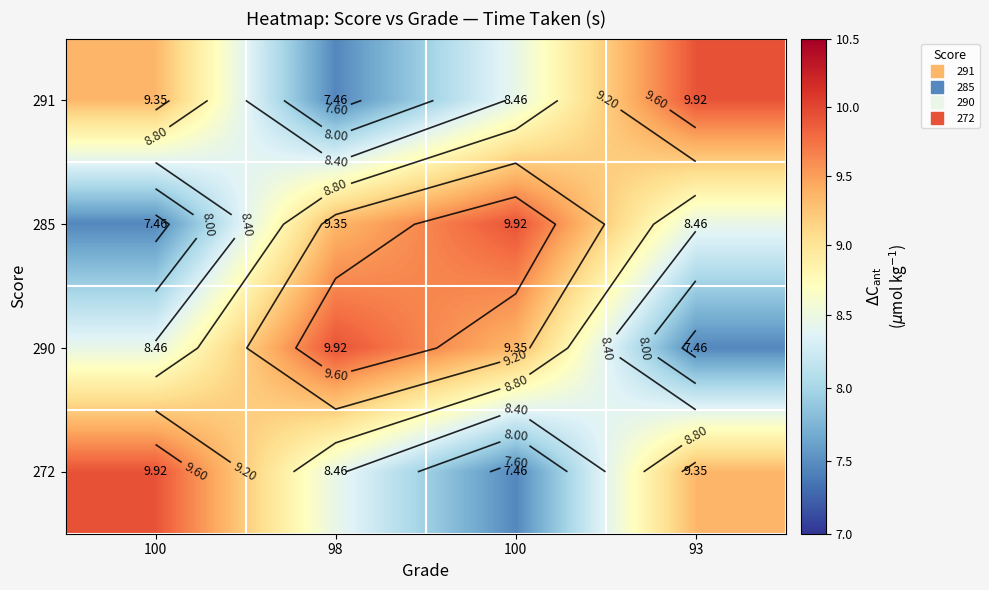

What is the difference between the second highest and minimum values in the 290 series?

1.9